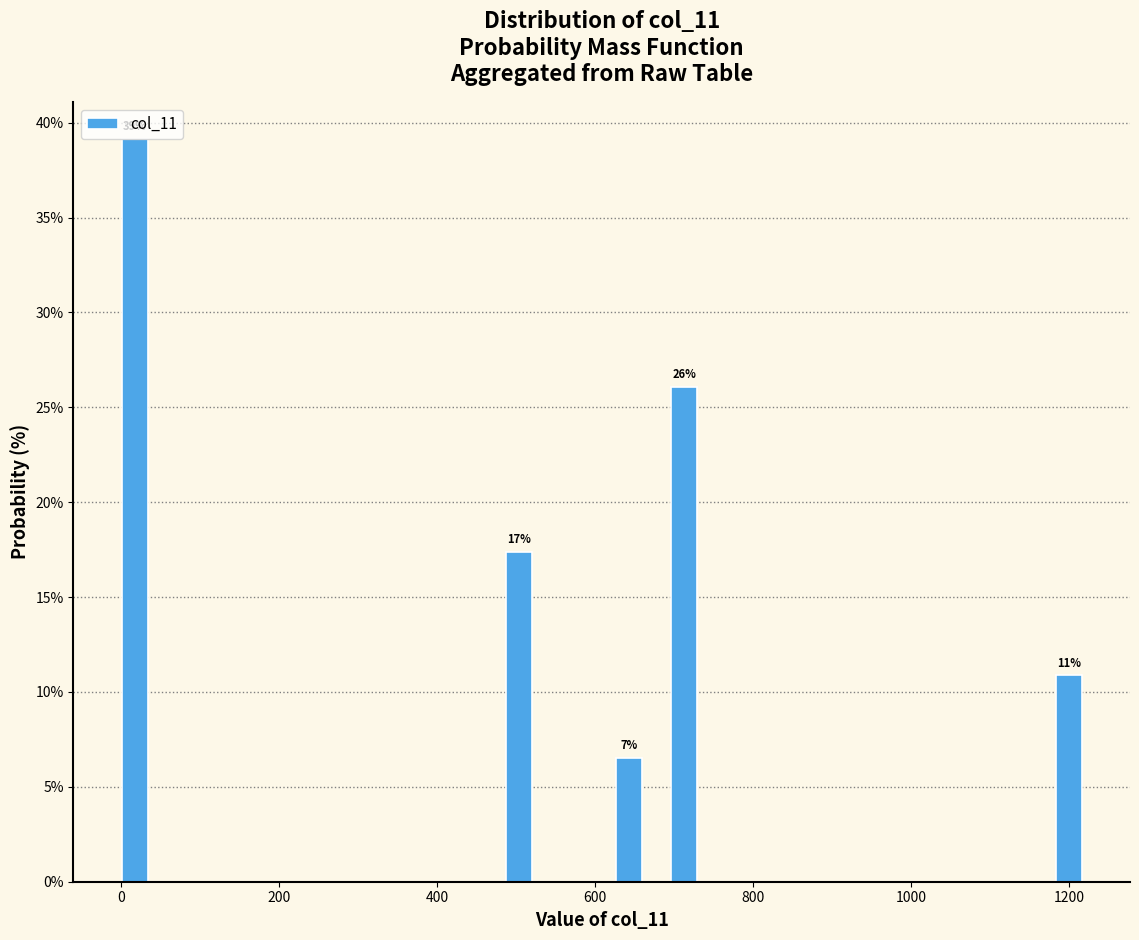

Read against the x-axis, roughly where is the centre of the tallest bar?

20